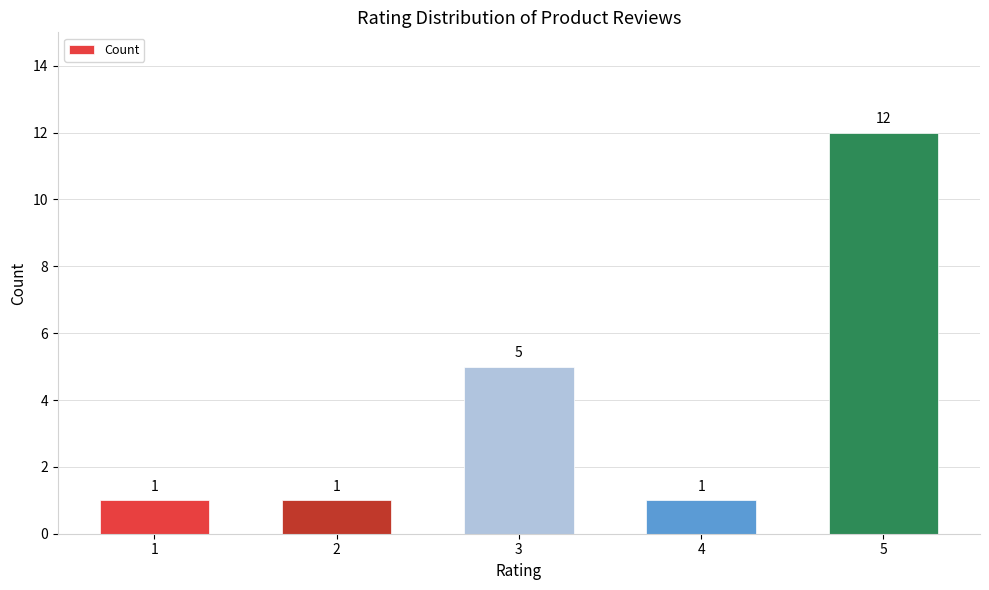

Does the chart contain any negative values?

No